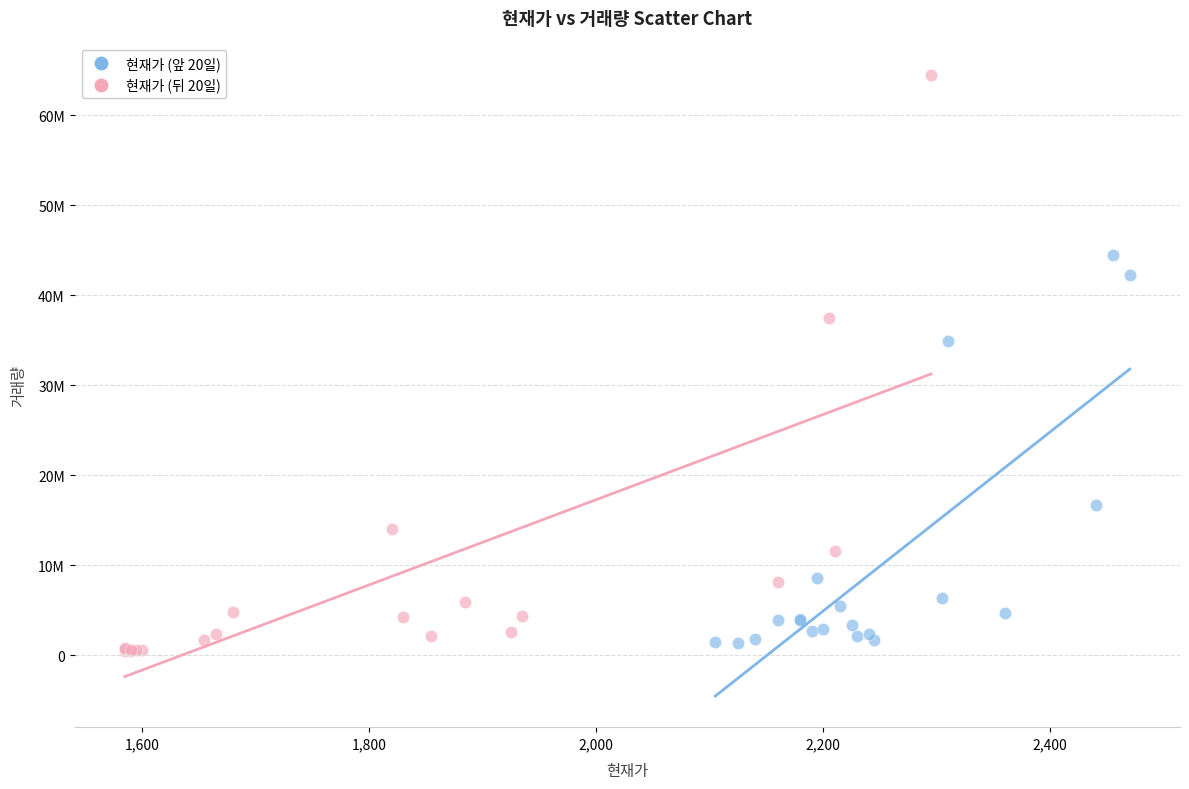

Which series has the largest Y range (max minus min)?

현재가 (뒤 20일)